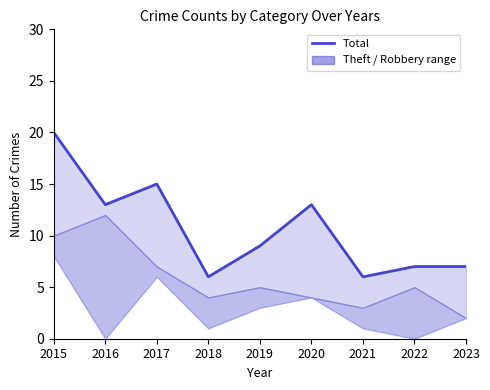

What is the maximum value shown in the chart?

20